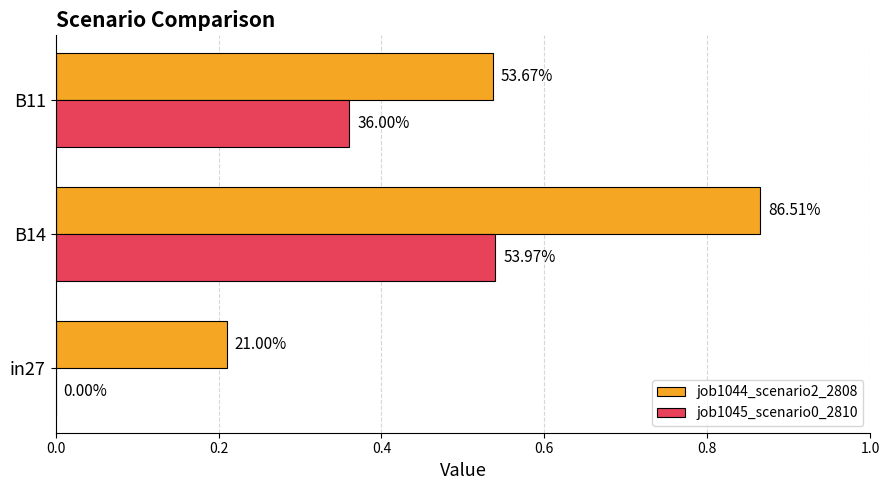

What is the value of the job1045_scenario0_2810 bar at the 2nd from the left?

0.5